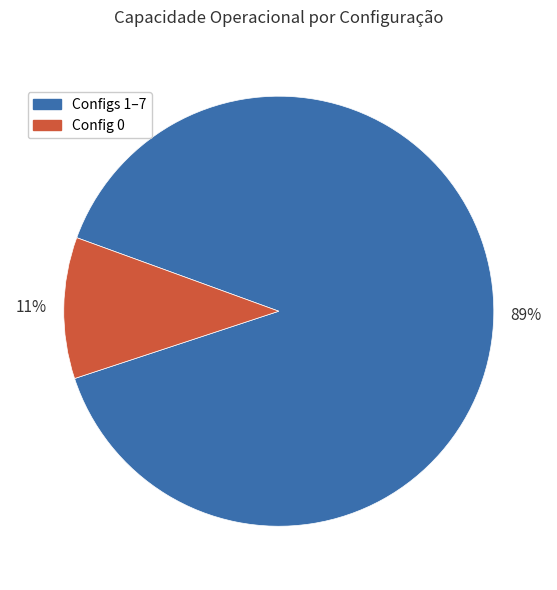

Which slice is the largest?

Configs 1–7